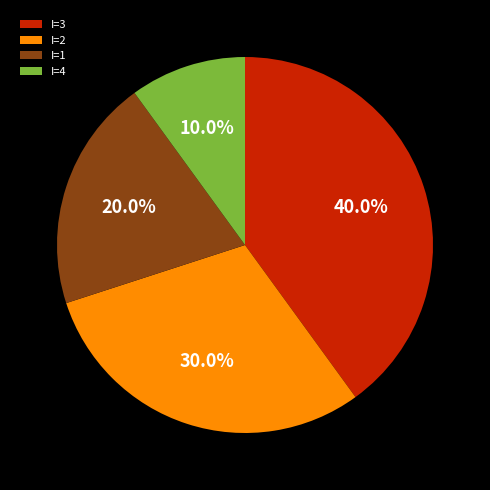

Does I=1 account for over 50% of the chart?

No